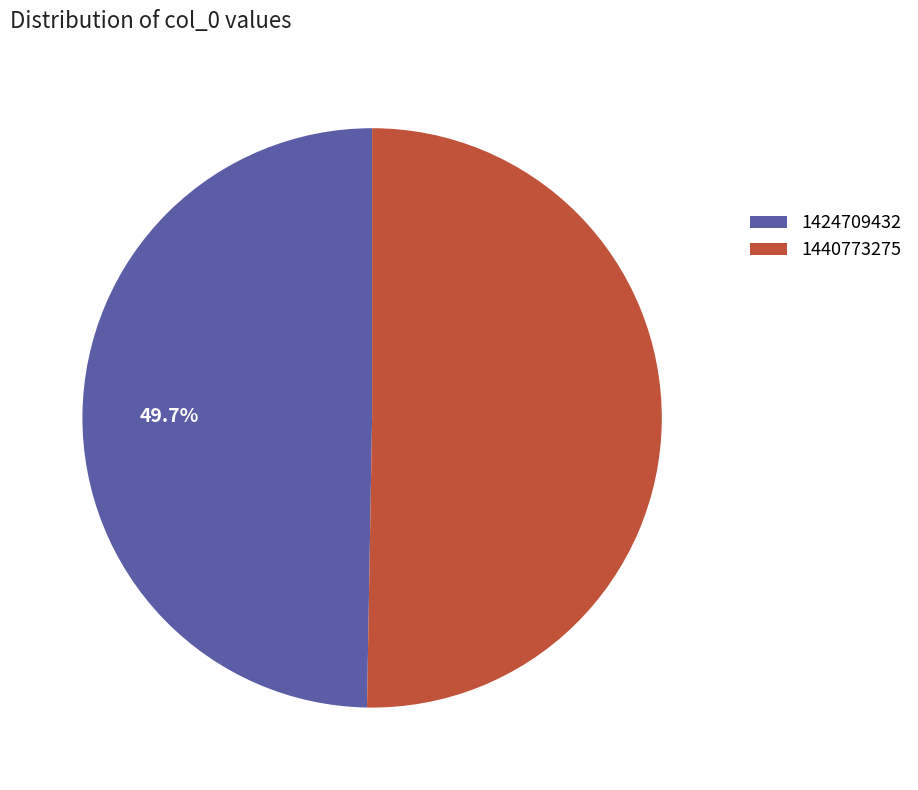

How many slices are in this pie chart?

2